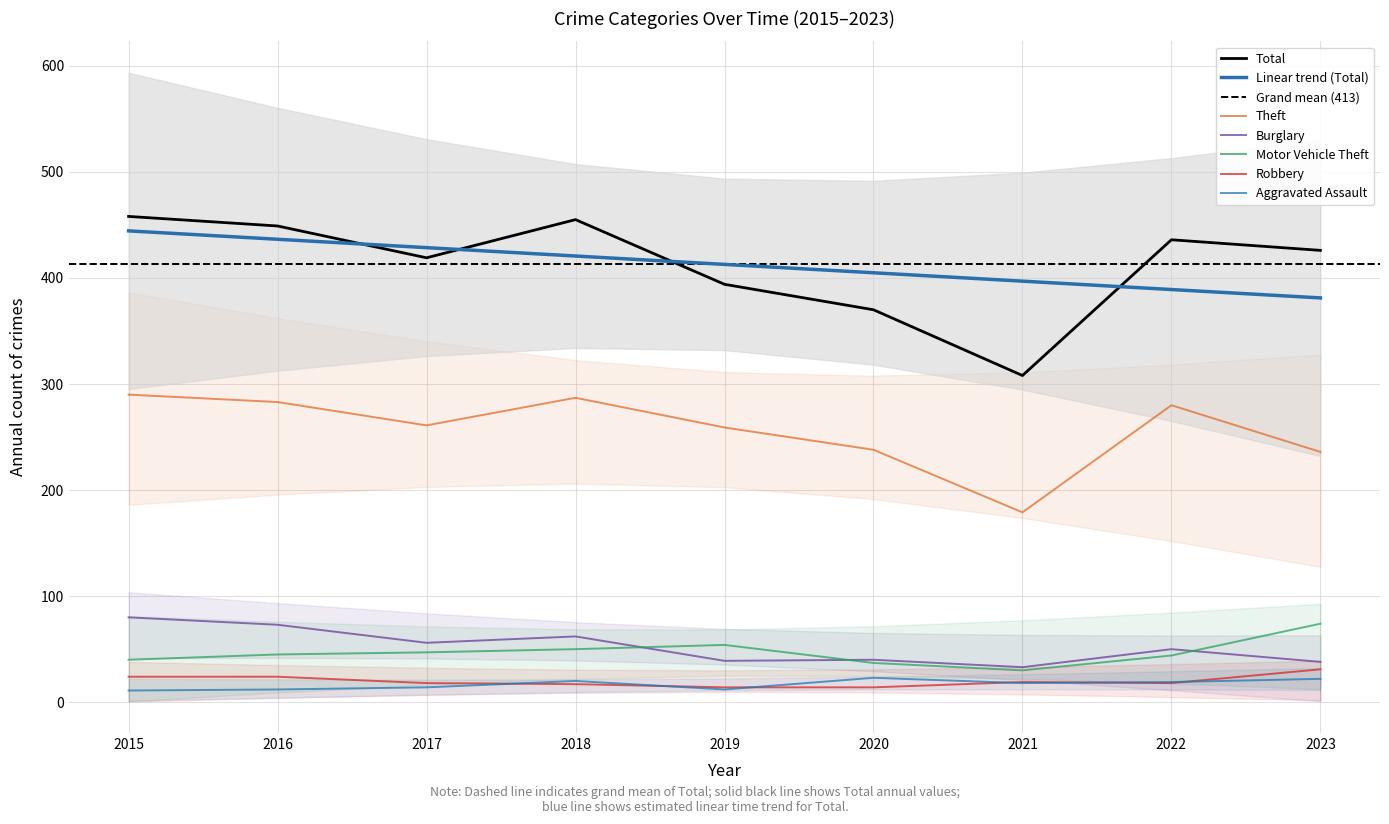

Where is Burglary nearest to the value 56?

2017